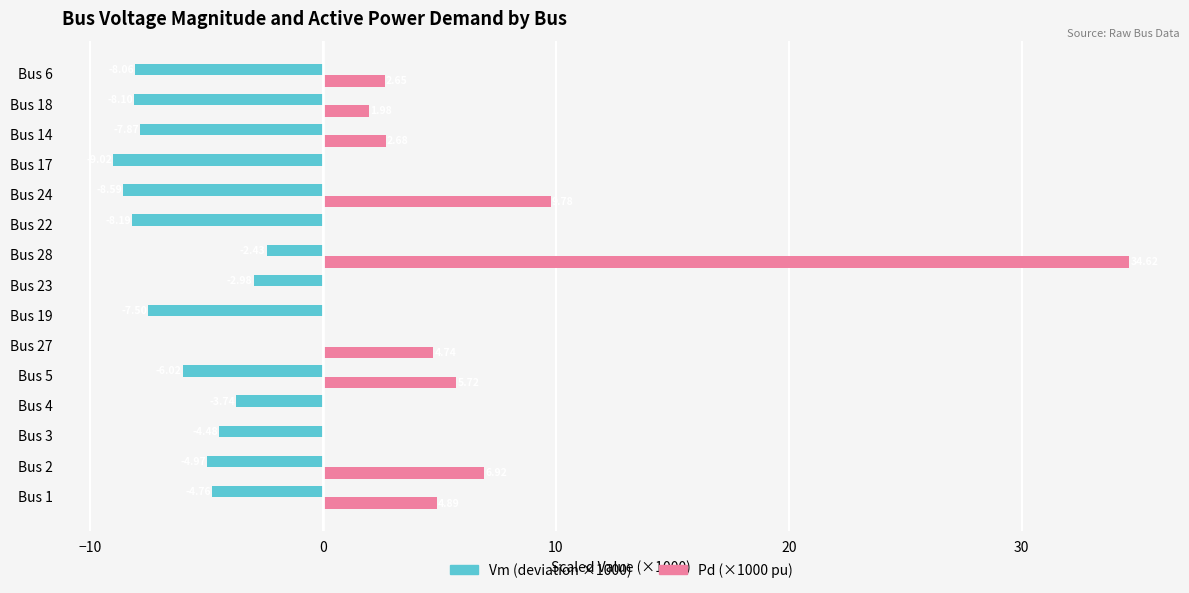

What is the total value across all series at Bus 6?

-5.4